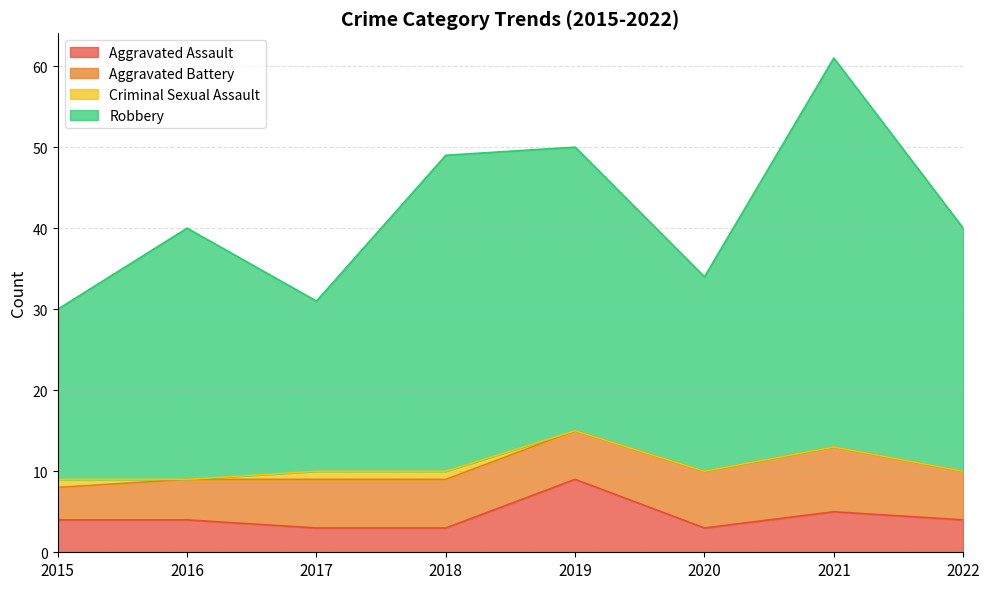

Does the chart display data point markers on the line(s)?

No